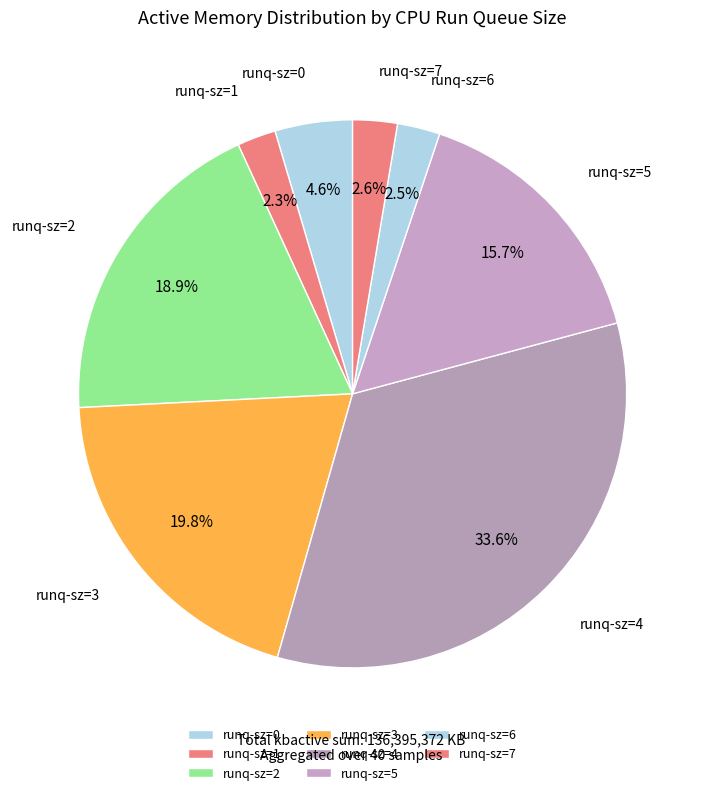

Combined, do runq-sz=2 and runq-sz=3 account for over 50%?

No